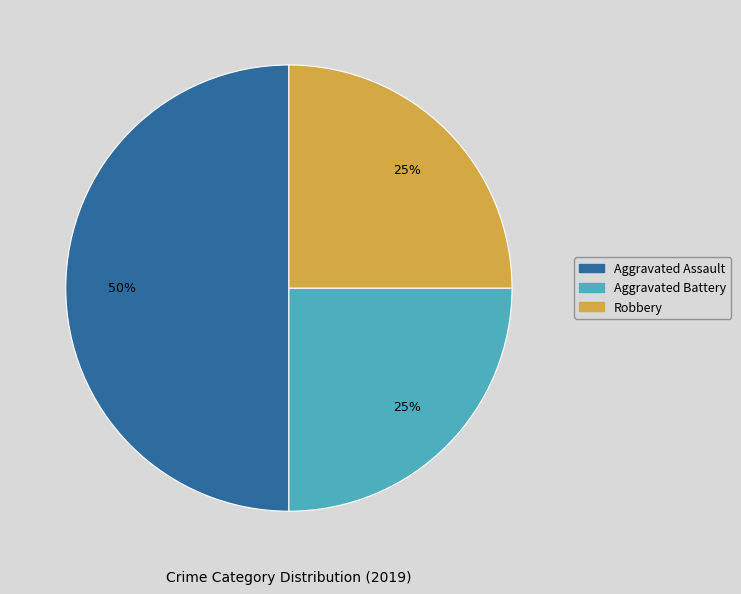

Between Aggravated Assault and Robbery, which is larger?

Aggravated Assault